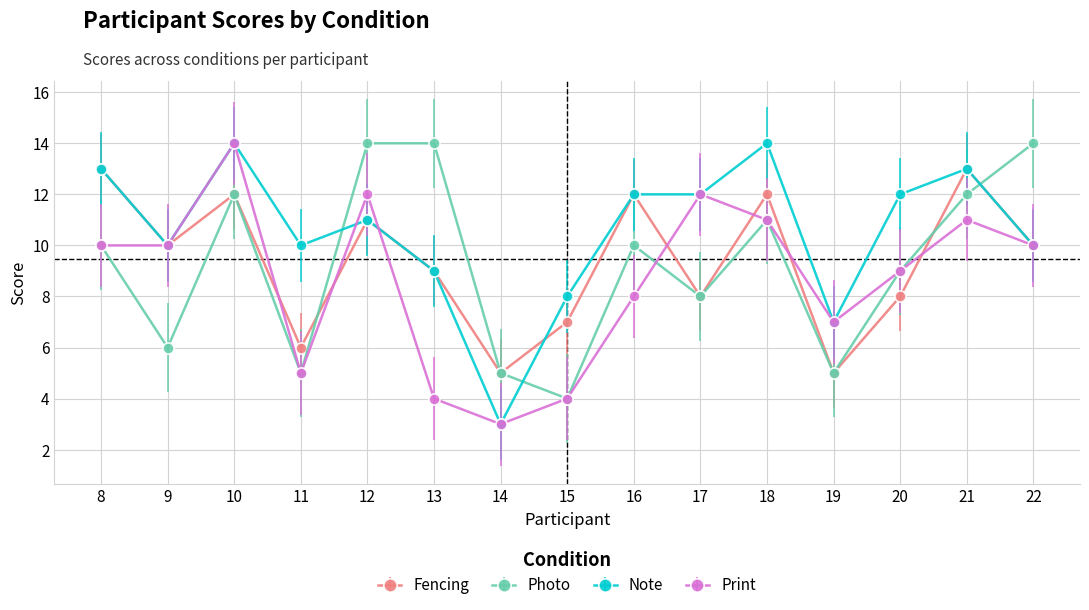

Which series changed the most between 17 and 20?

Print